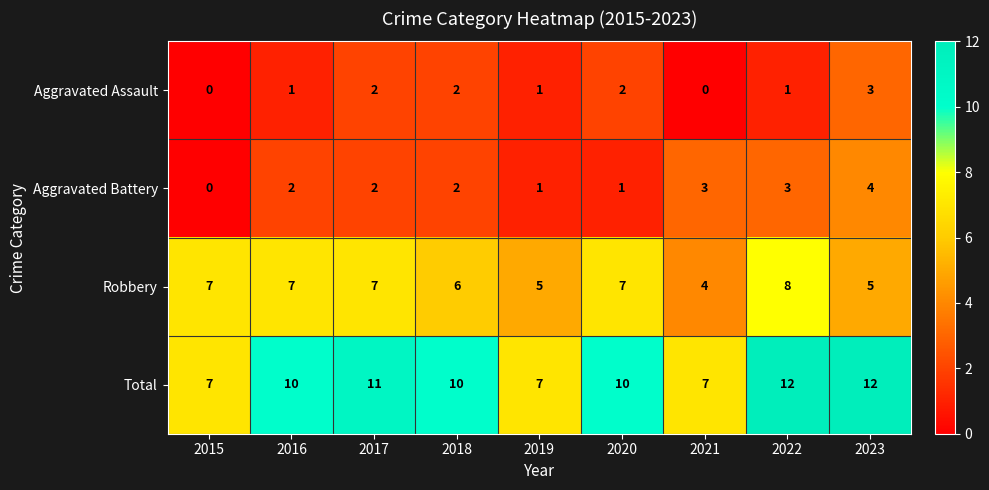

What is the sum of all Aggravated Assault values?

12